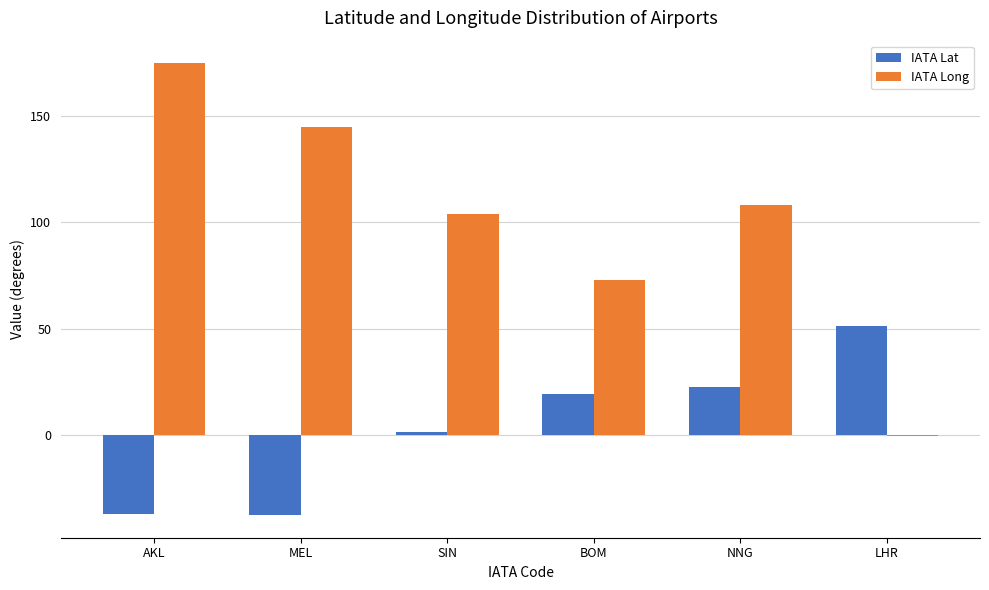

What is the sum of all IATA Long values?

604.2